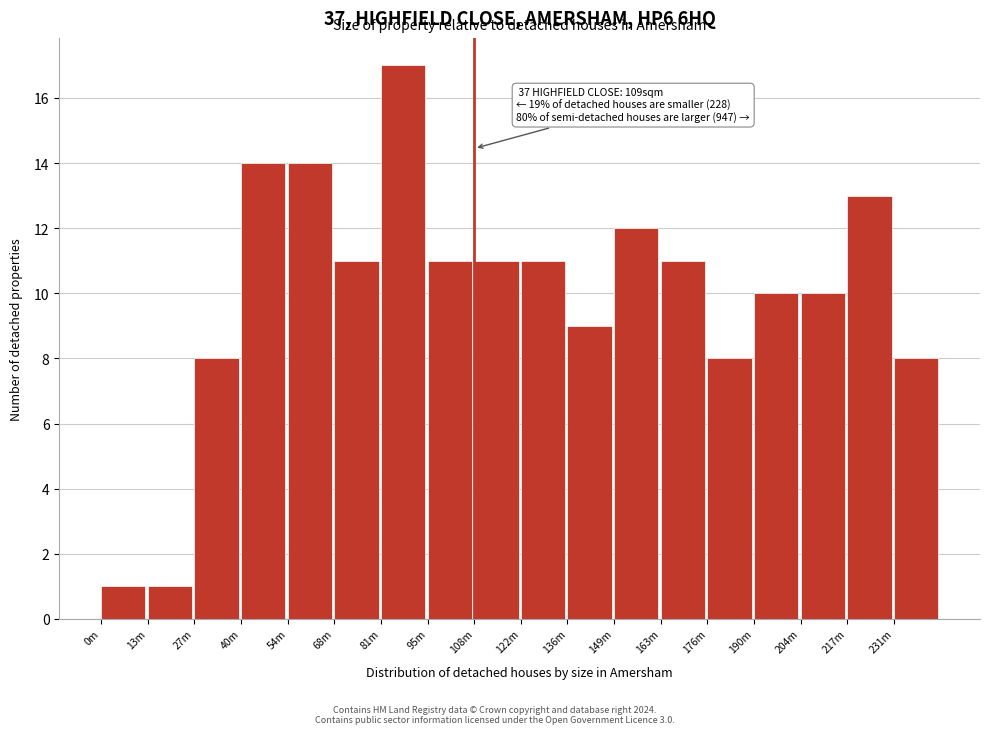

Reading right to left, list all the values displayed in this chart.

8	13	10	10	8	11	12	9	11	11	11	17	11	14	14	8	1	1